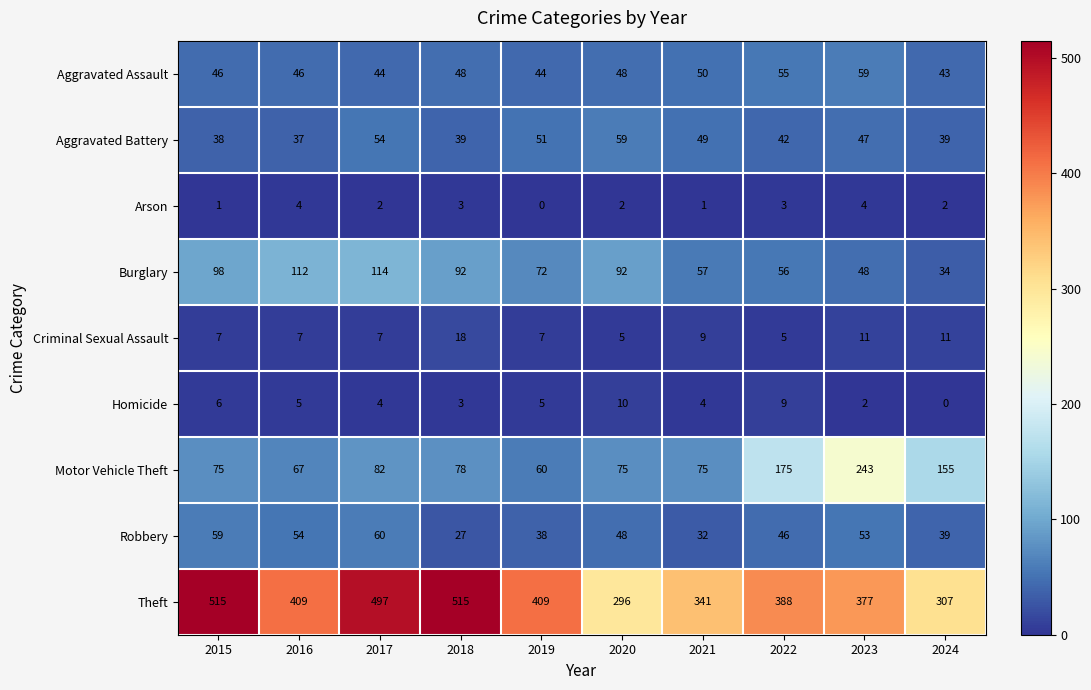

The value of Robbery at 2023 is 82. True or false?

False